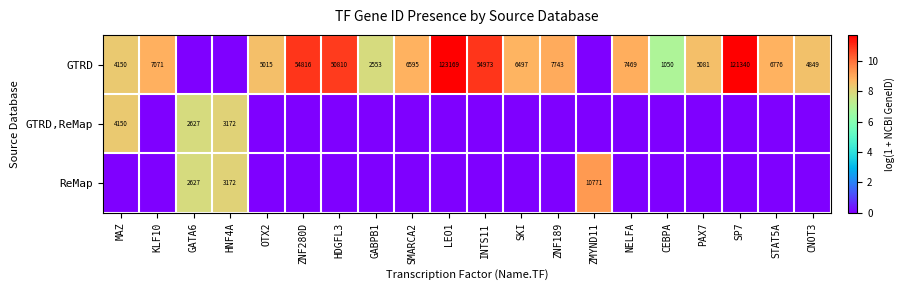

Is it true that GTRD equals 6595 at SMARCA2?

True